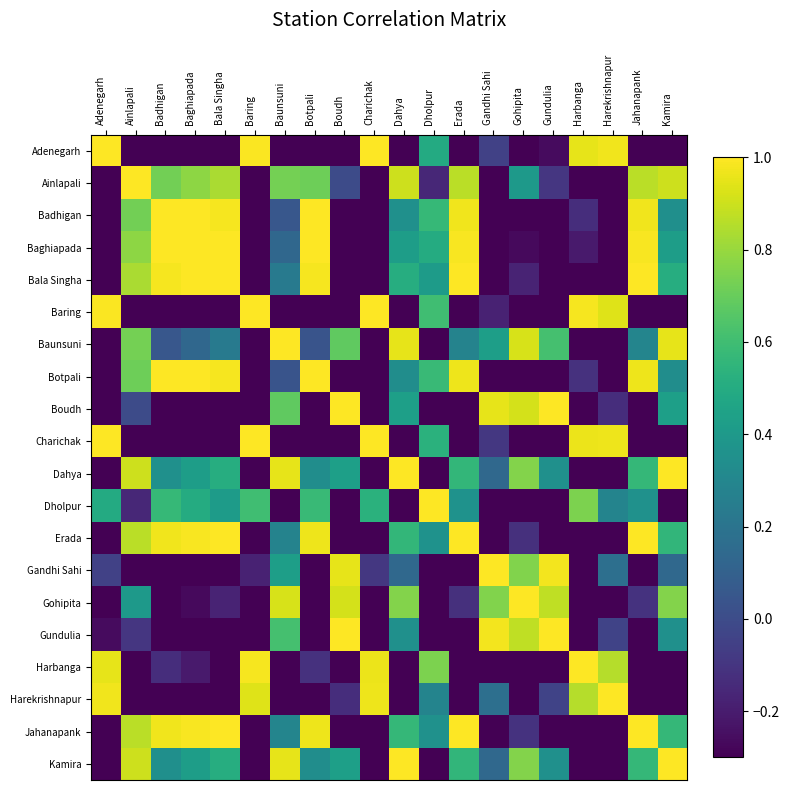

List the series in order of their peak value, lowest first.

Dahya, Adenegarh, Gandhi Sahi, Gohipita, Ainlapali, Badhigan, Baghiapada, Bala Singha, Baring, Baunsuni, Botpali, Boudh, Charichak, Dholpur, Erada, Gundulia, Harbanga, Harekrishnapur, Jahanapank, Kamira